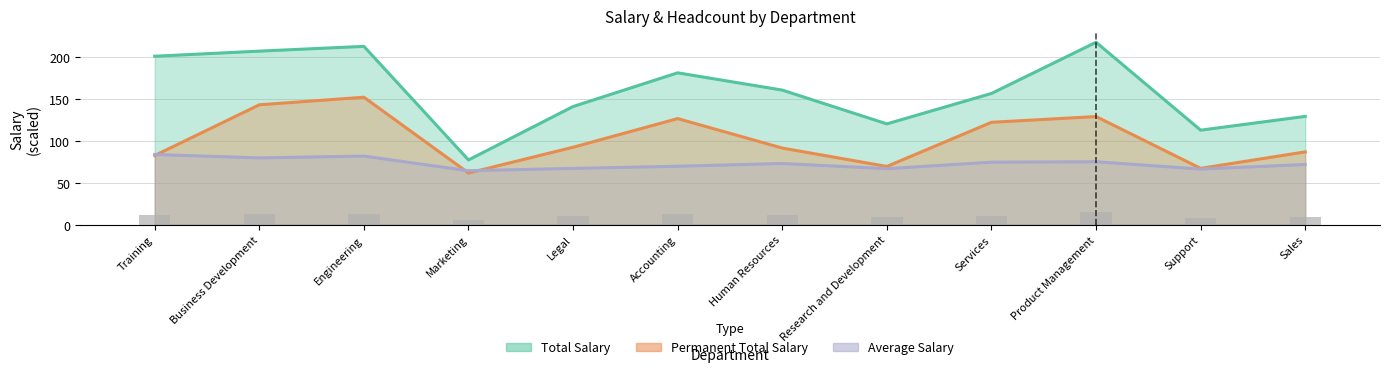

Where is Average Salary nearest to the value 74?

Services